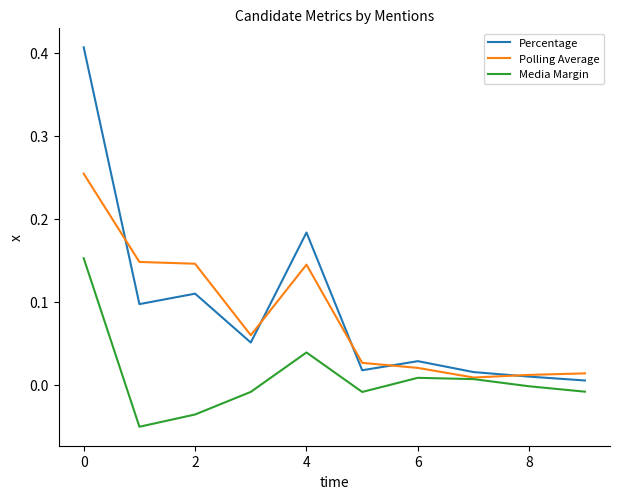

Which series has the widest spread of values?

Percentage